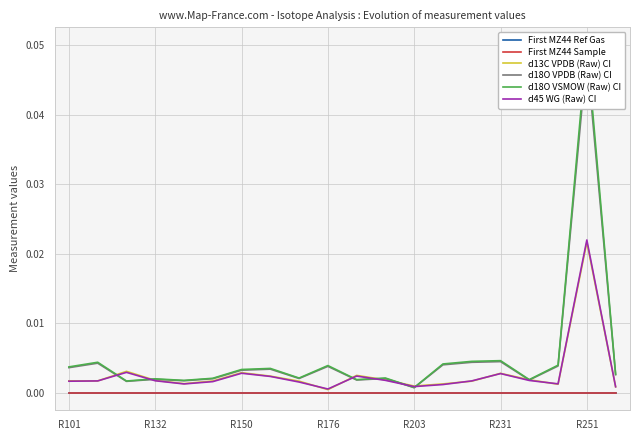

True or false: d45 WG (Raw) CI and First MZ44 Sample intersect in this chart.

False